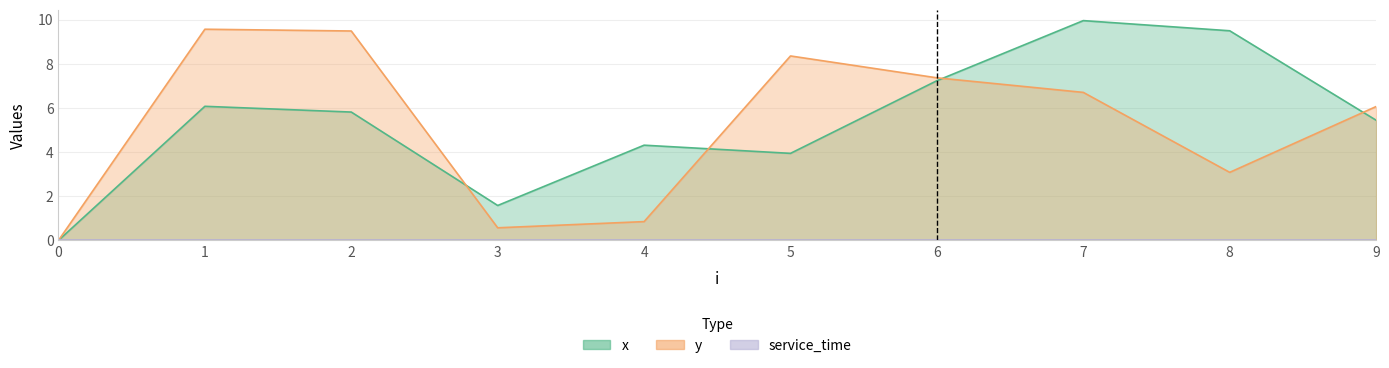

Reading left to right, extract all data points from this chart.

x: 0=0.0	1=6.1	2=5.8	3=1.6	4=4.3	5=3.9	6=7.2	7=9.9	8=9.5	9=5.4
y: 0=0.0	1=9.6	2=9.5	3=0.6	4=0.8	5=8.3	6=7.4	7=6.7	8=3.1	9=6.1